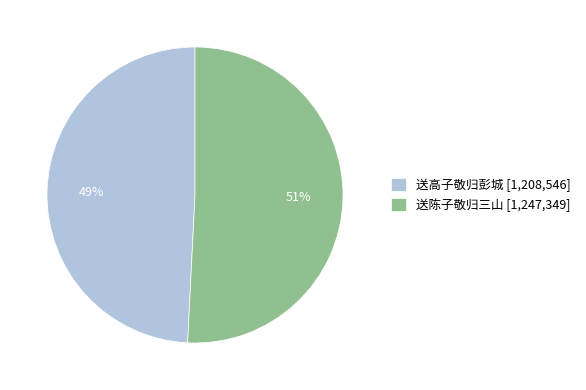

To the nearest percent, what is the combined percentage of 送高子敬归彭城 and 送陈子敬归三山?

100%